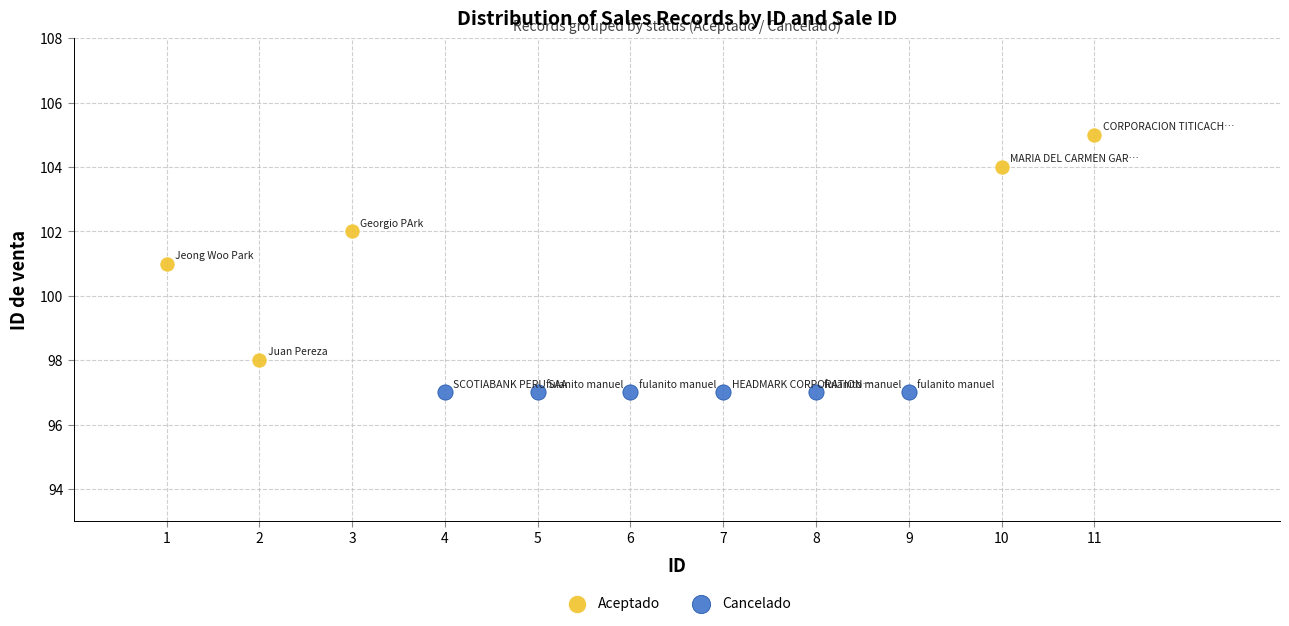

Which series contains the highest Y value?

Aceptado